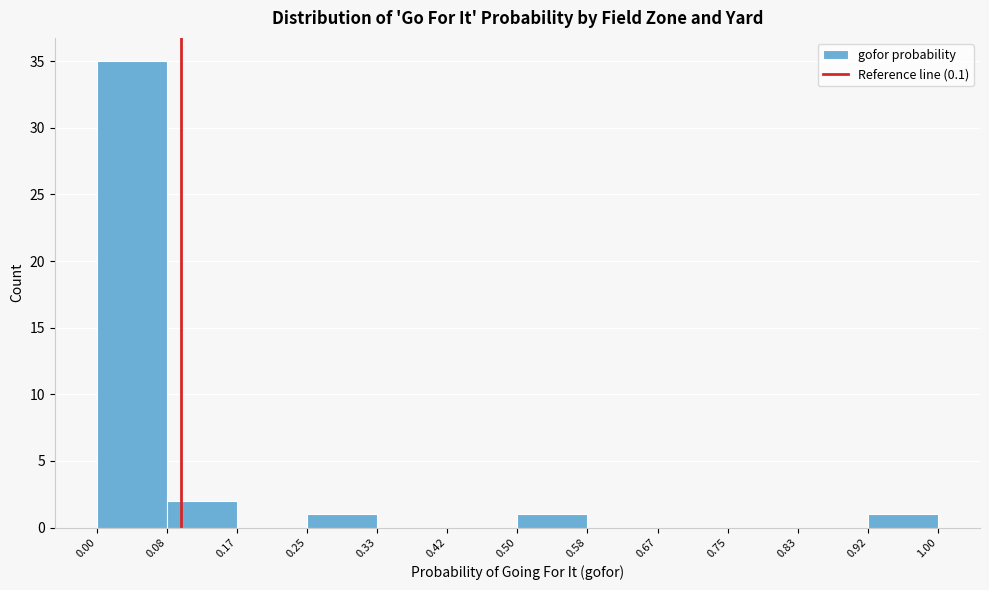

Which range on the x-axis has the tallest bar?

0.00 to 0.08